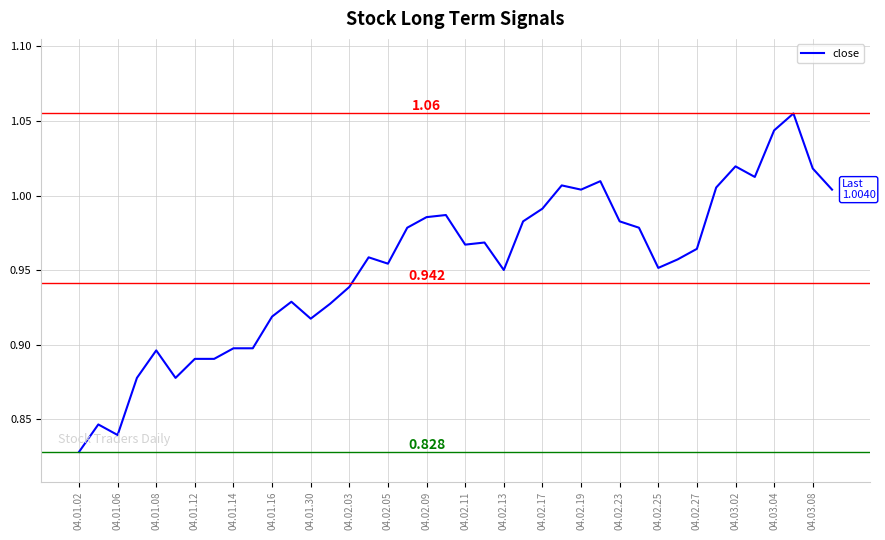

How many lines are shown in the chart?

1